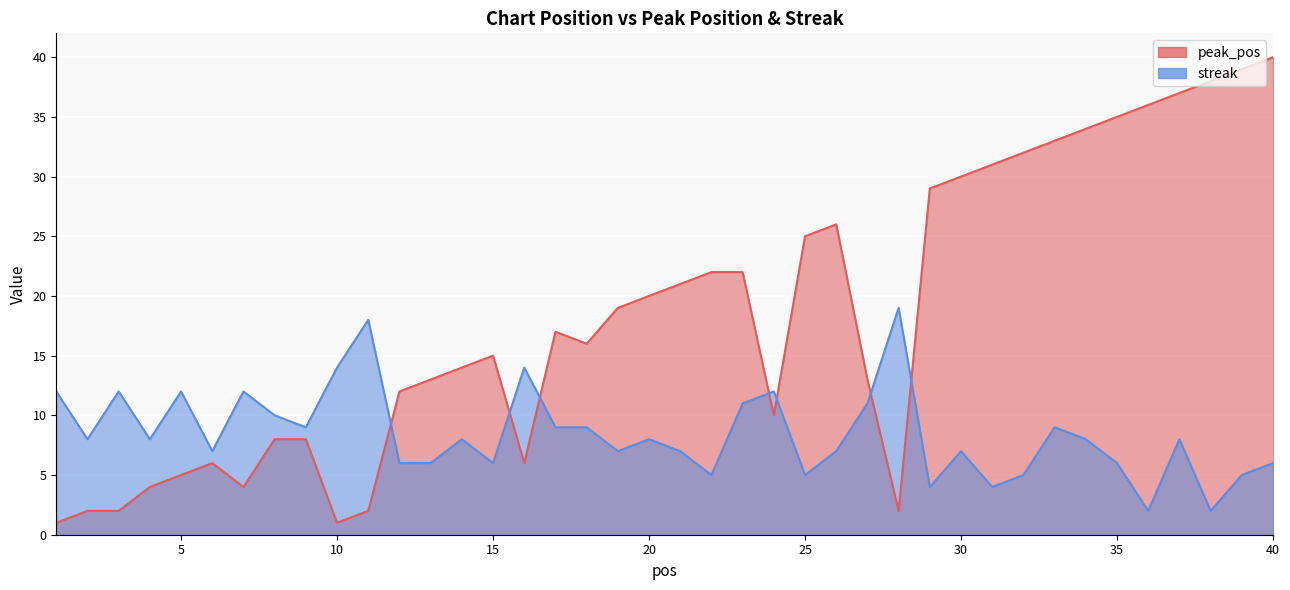

Which category has the lowest value in the streak series?

36